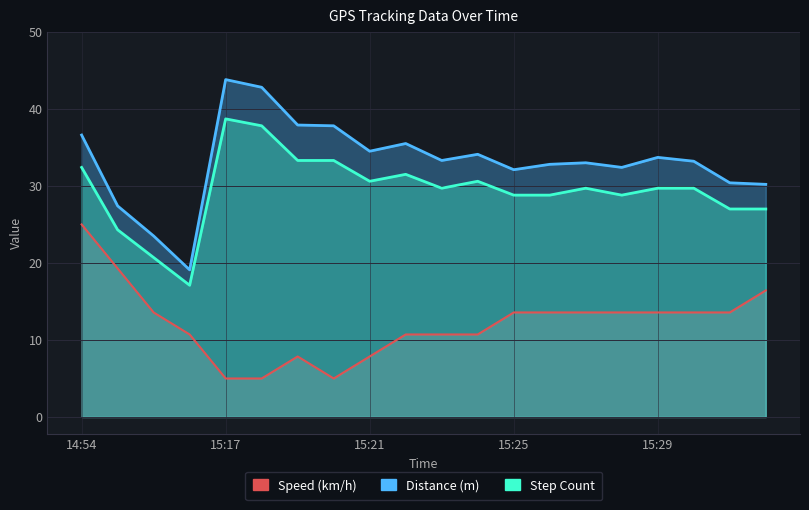

What is the sum of the Distance (m) values at 15:21 and 15:25?

66.6